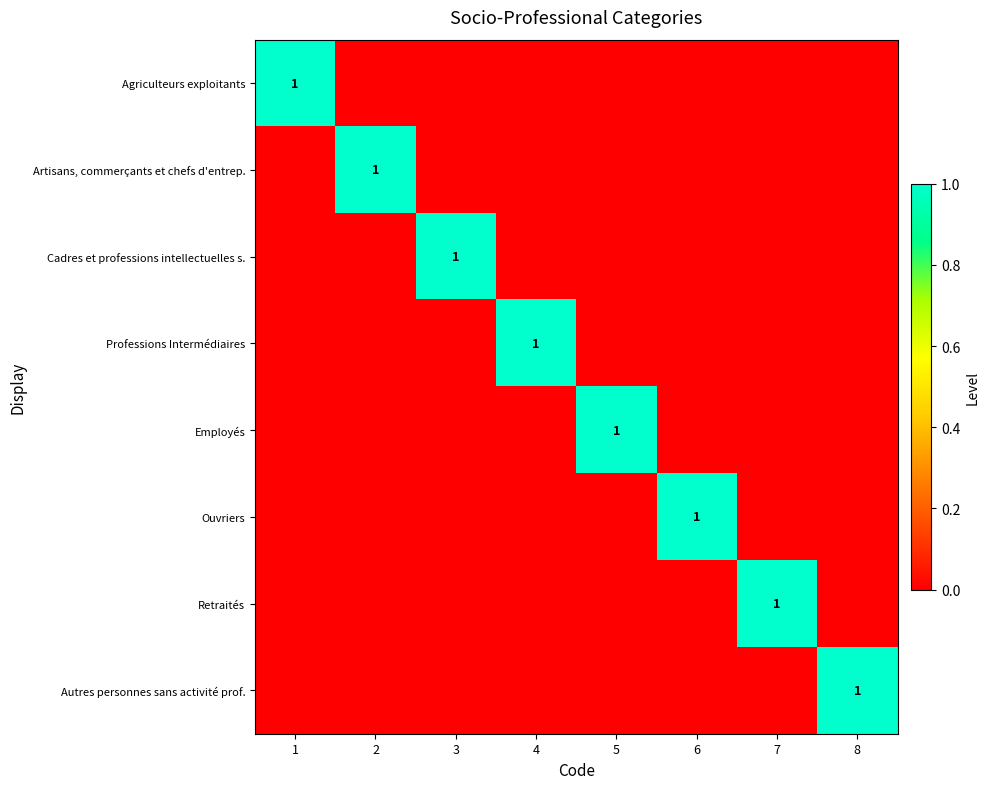

The value of Agriculteurs exploitants at 1 is 0. True or false?

False